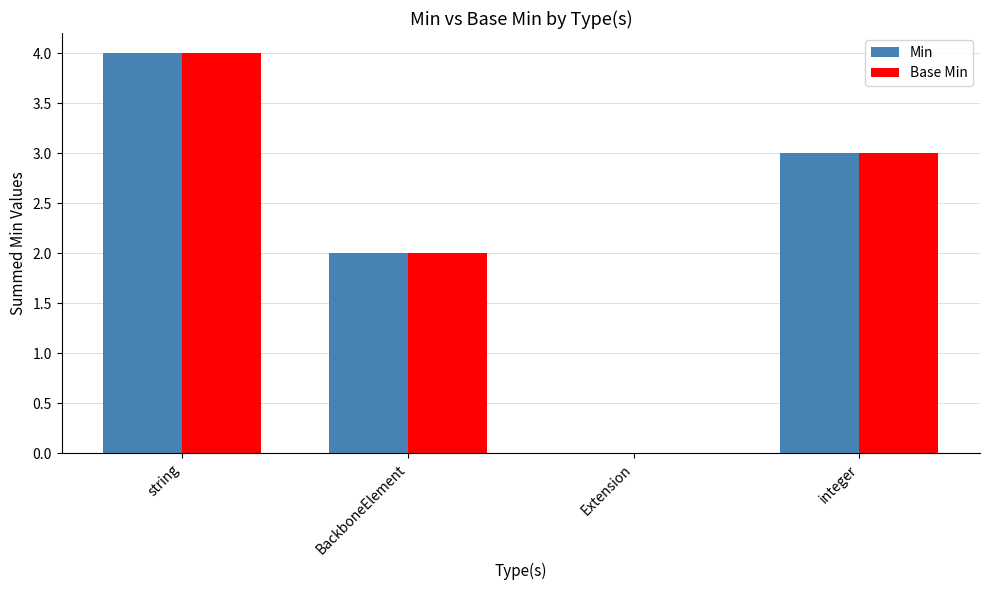

Count the number of categories in the chart.

4